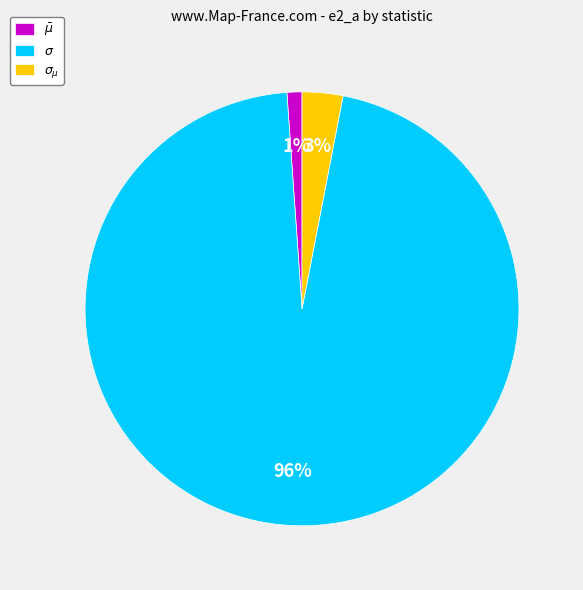

Does any single category account for the majority?

Yes